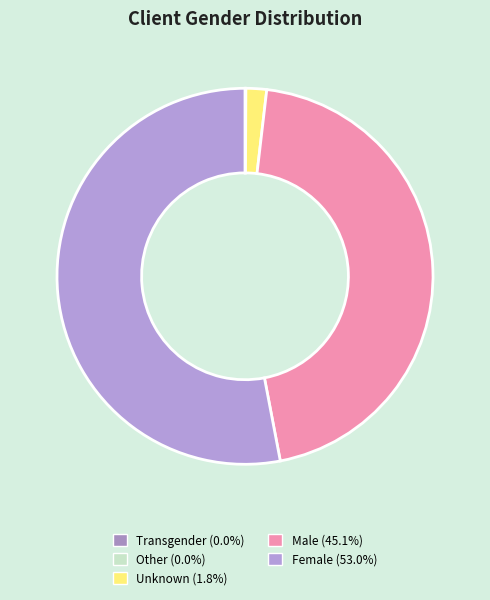

Which category has the smallest portion of the pie?

Transgender